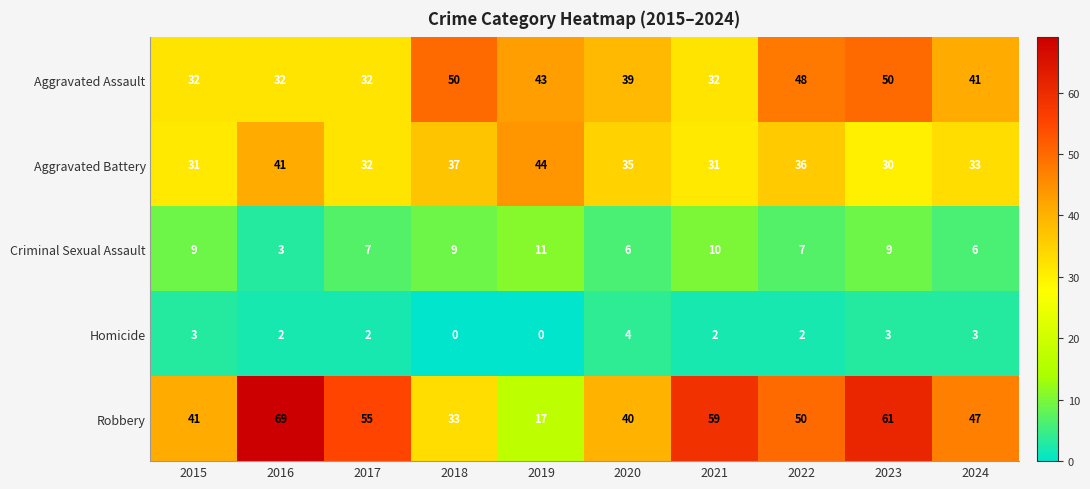

What is the sum of all Criminal Sexual Assault values?

77